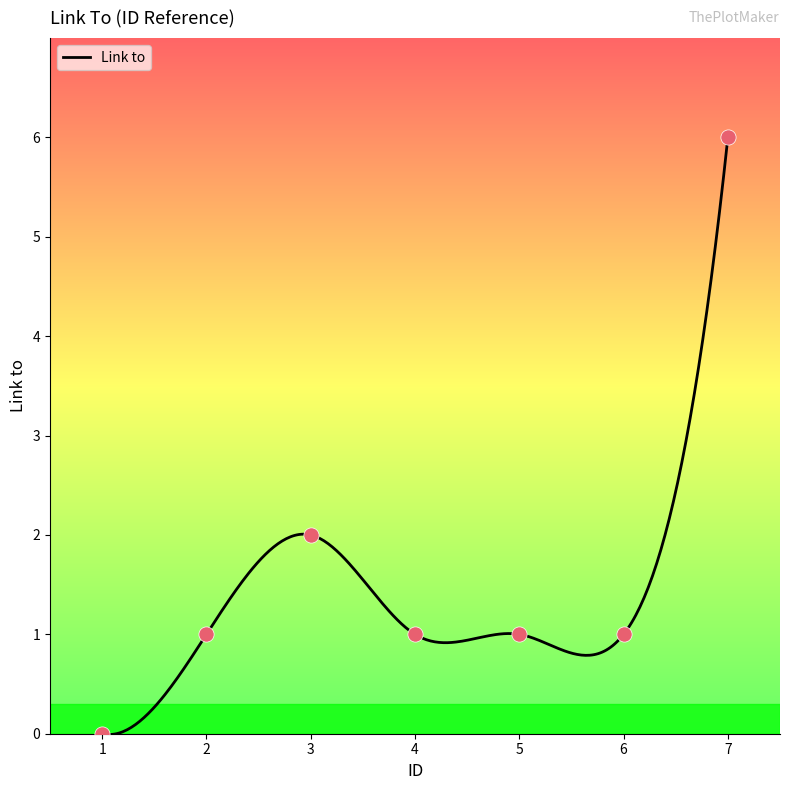

Approximately how many times larger is the value at 6 compared to 2?

1.0